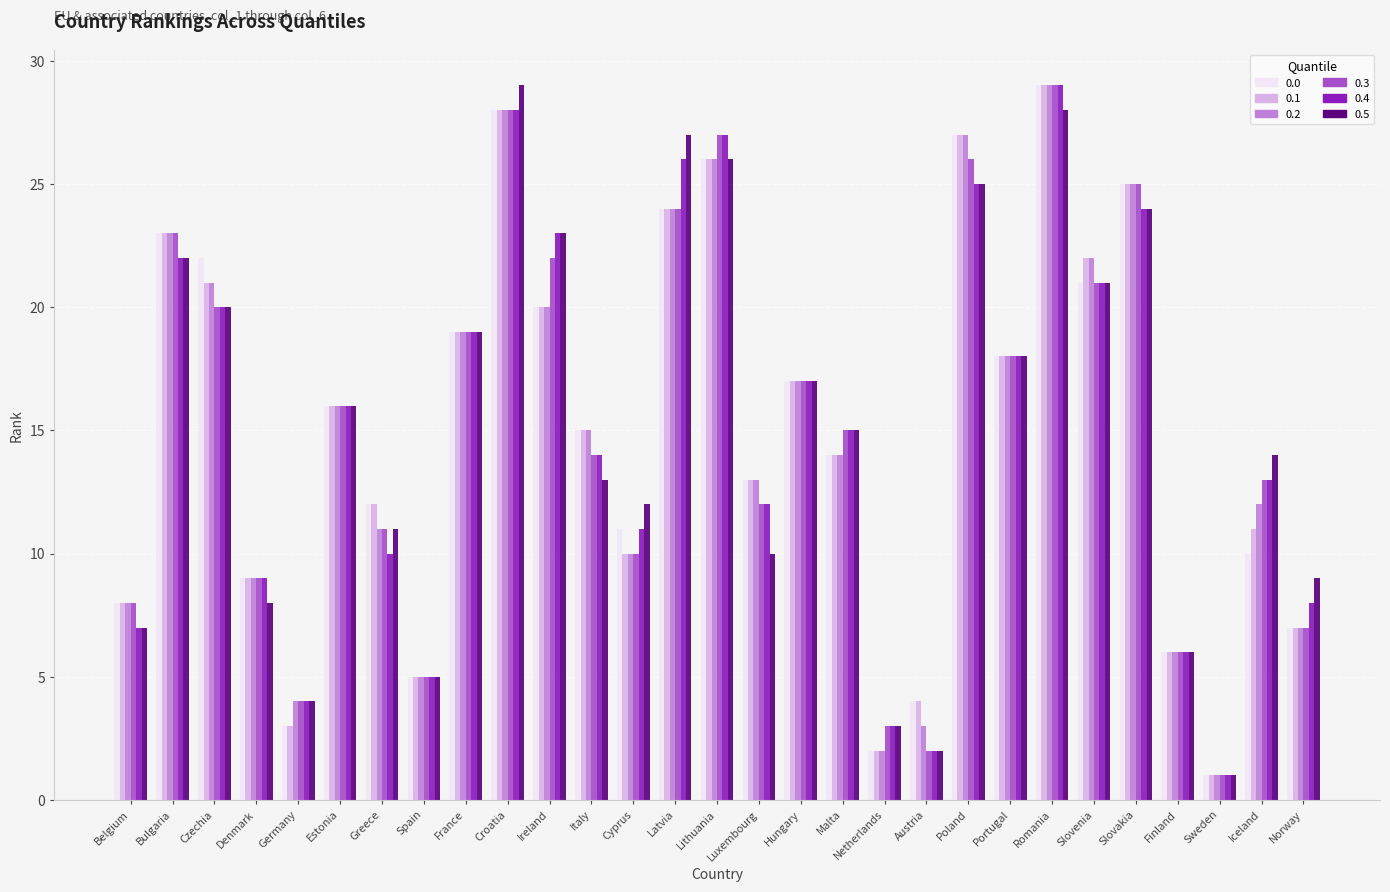

What are all the series names shown in the legend?

0.0, 0.1, 0.2, 0.3, 0.4, 0.5